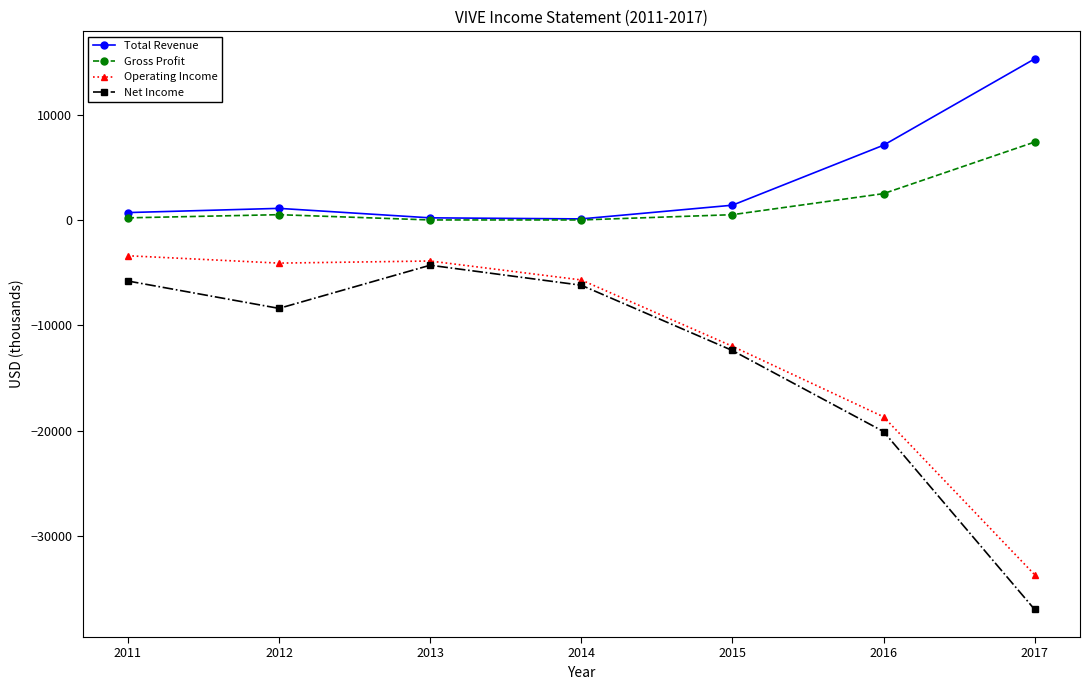

The value of Net Income at 2017 is -23397. True or false?

False